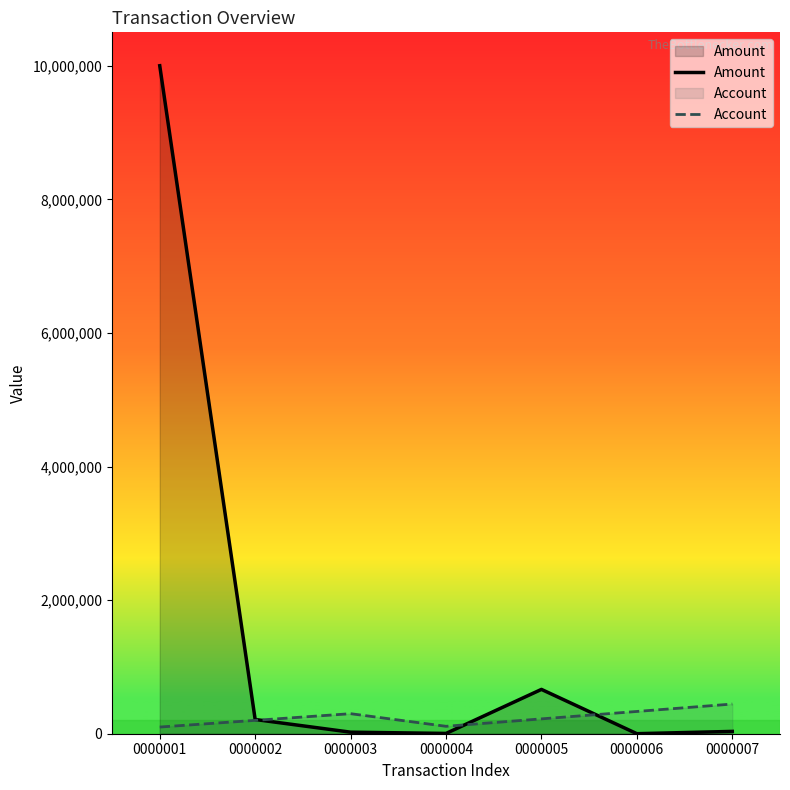

The value of Account at 0000004 is 111111. True or false?

True